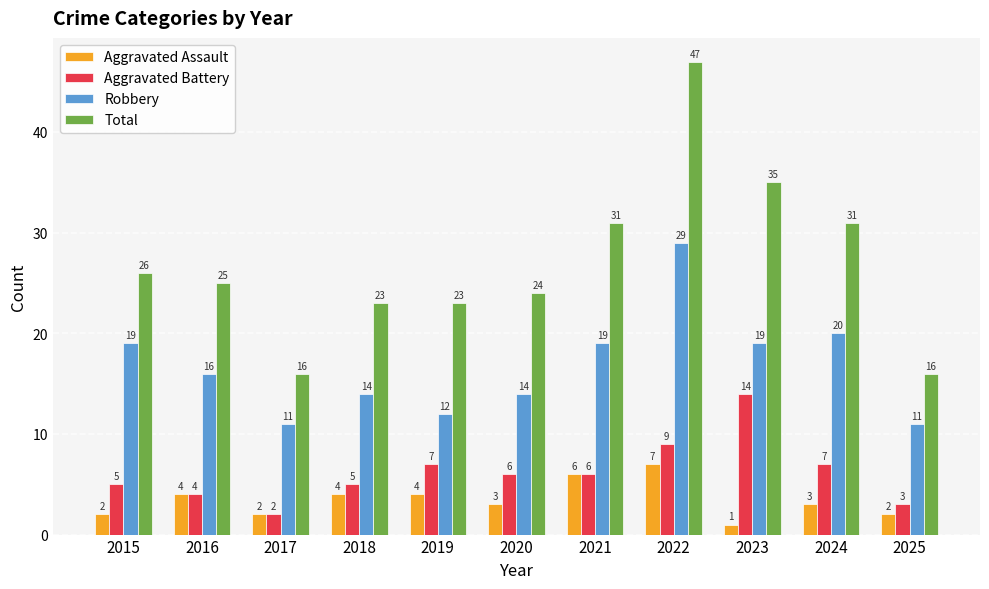

At which category does the chart reach its minimum across all series?

2023